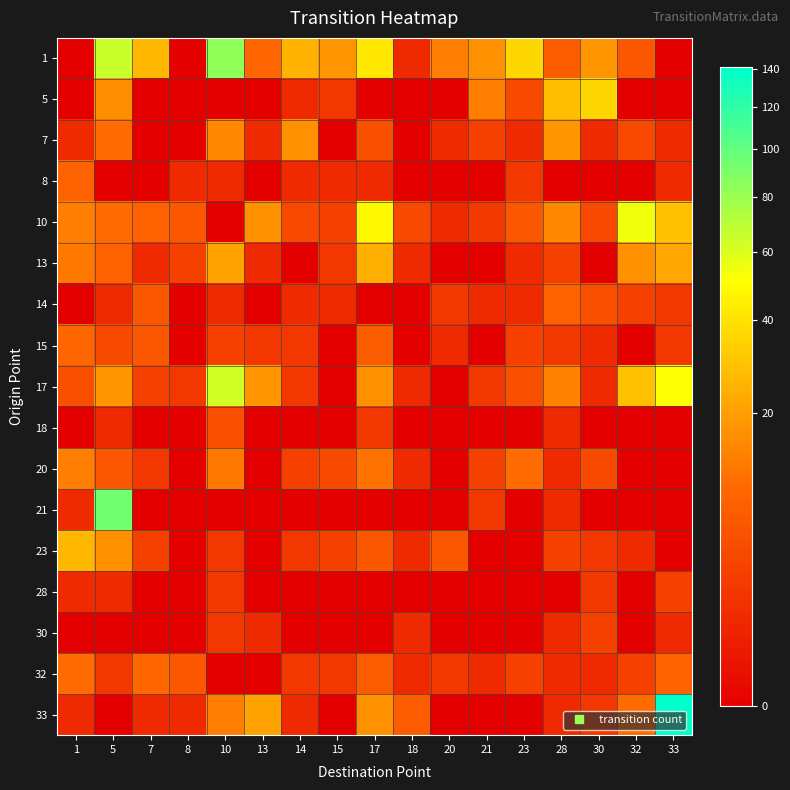

Rank the series by their maximum value, from lowest to highest.

28, 30, 18, 8, 14, 15, 32, 20, 7, 13, 23, 5, 10, 17, 1, 21, 33